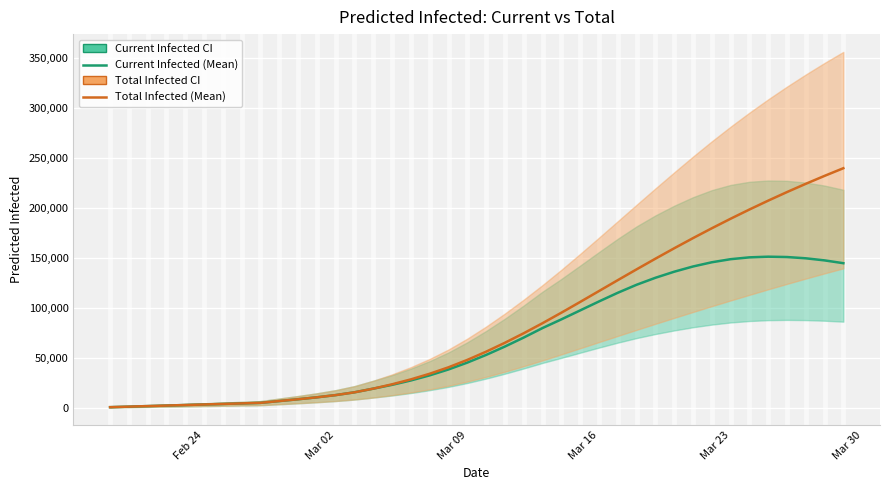

What is the difference between the maximum and minimum values in the Total Infected (Mean) series?

239237